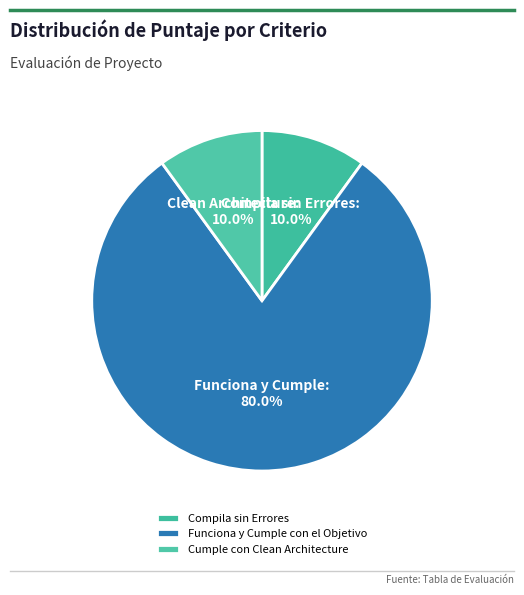

Is there a majority slice in this chart?

Yes